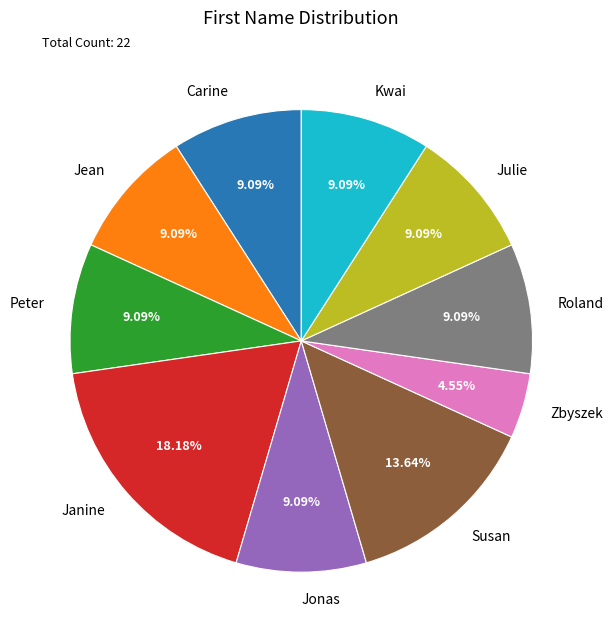

Does Jean account for over 50% of the chart?

No